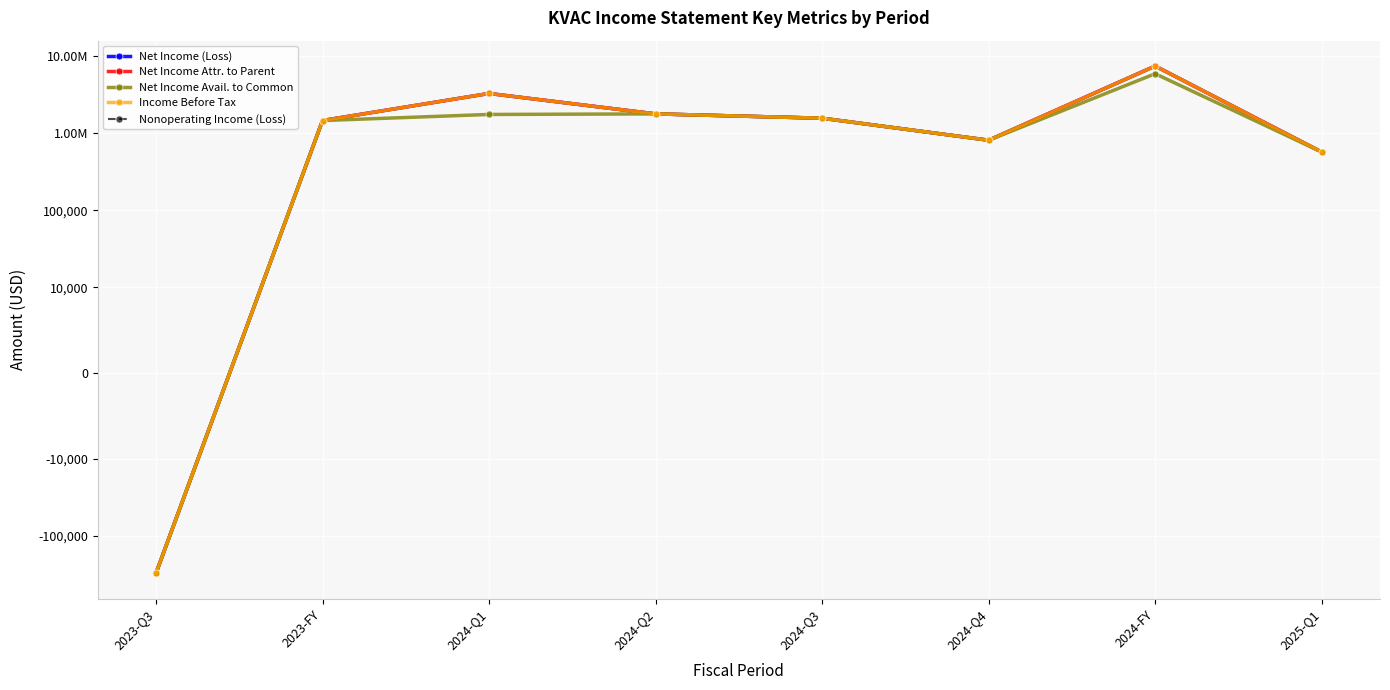

What are all the series names shown in the legend?

Net Income (Loss), Net Income Attr. to Parent, Net Income Avail. to Common, Income Before Tax, Nonoperating Income (Loss)